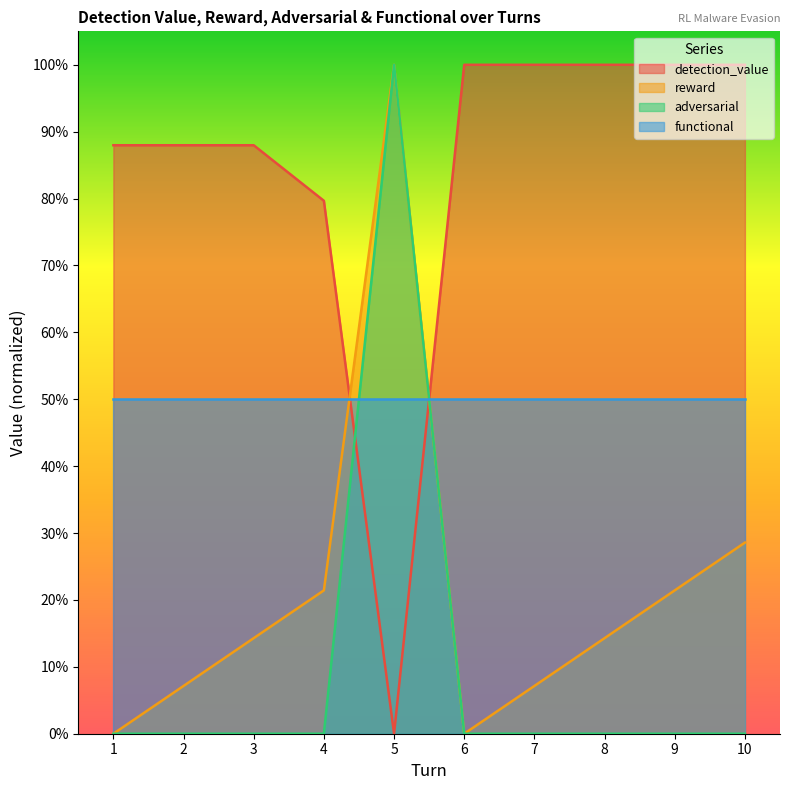

What is the highest value of the detection_value series?

1.0